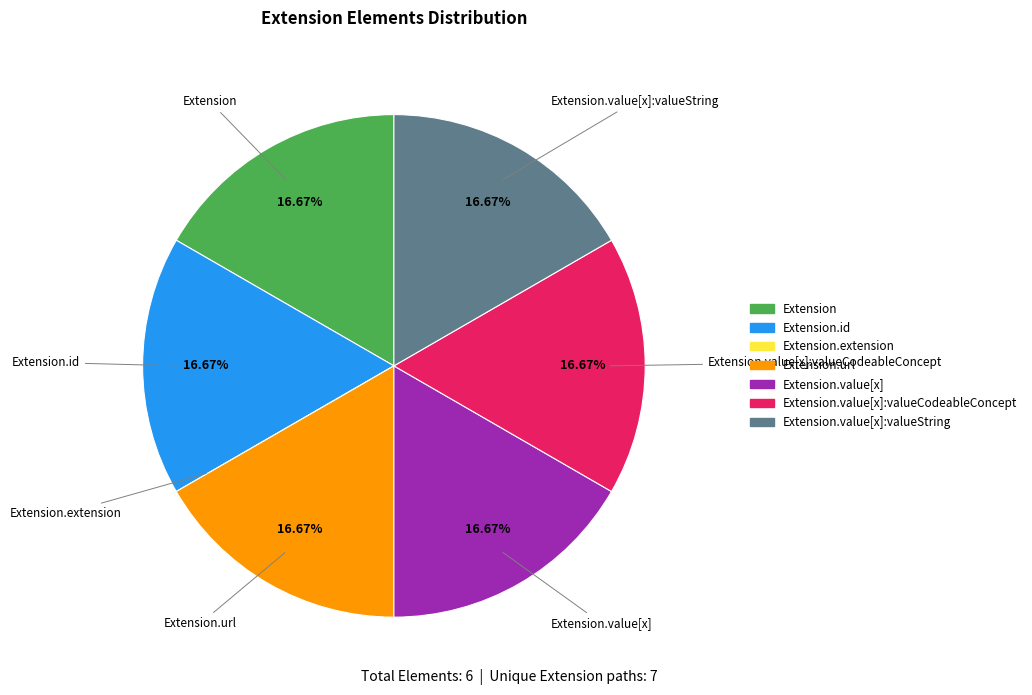

To the nearest percent, what is the difference between the largest and smallest slice percentages?

17%